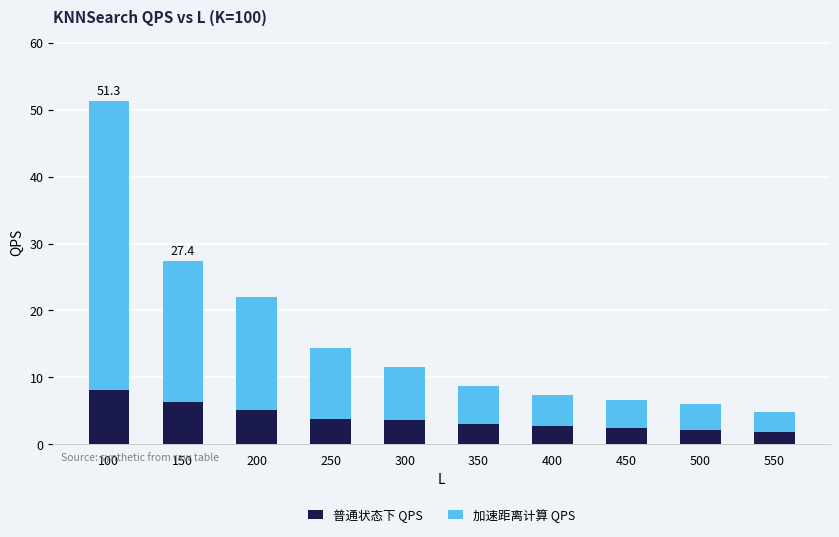

What is the difference between the maximum and minimum values in the 普通状态下 QPS series?

6.2